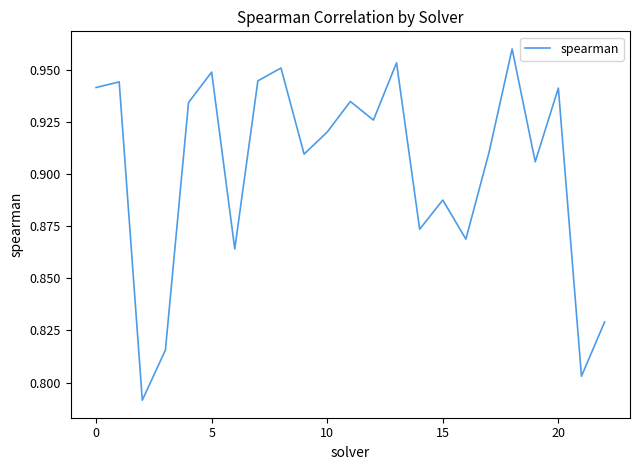

How many interior local peaks (higher than both neighbors) does the data have?

8